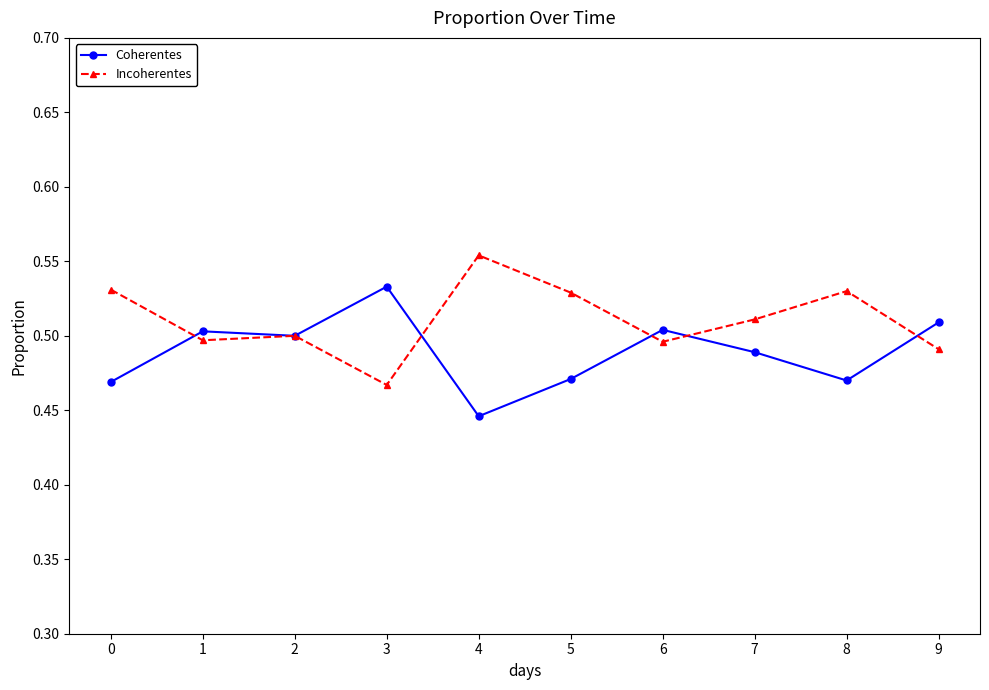

True or false: Coherentes and Incoherentes intersect in this chart.

True